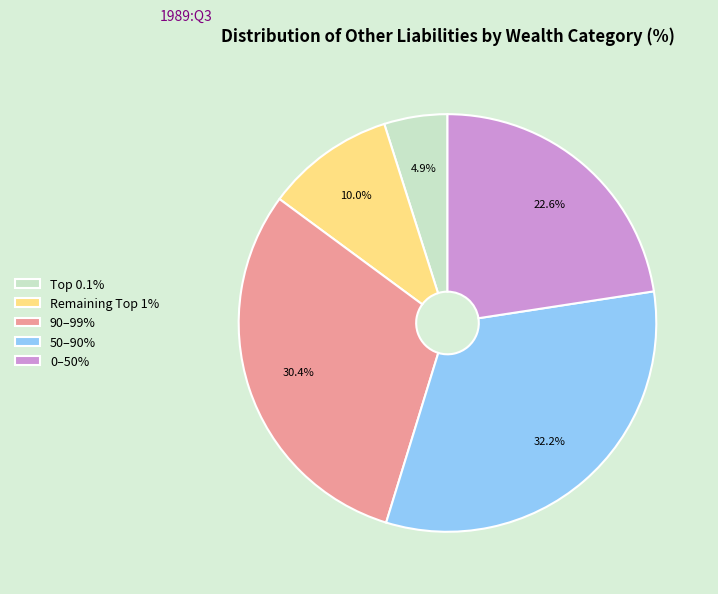

What portion of the pie excludes 50–90%?

67.8%